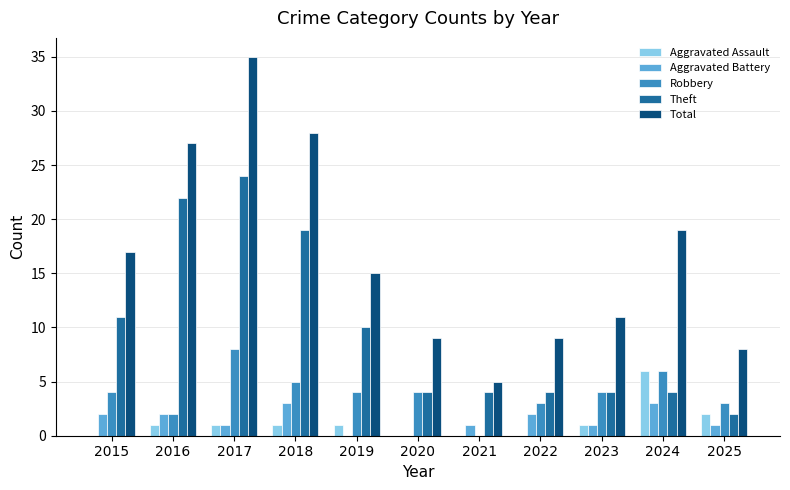

At which label does Aggravated Battery first exceed 1?

2015